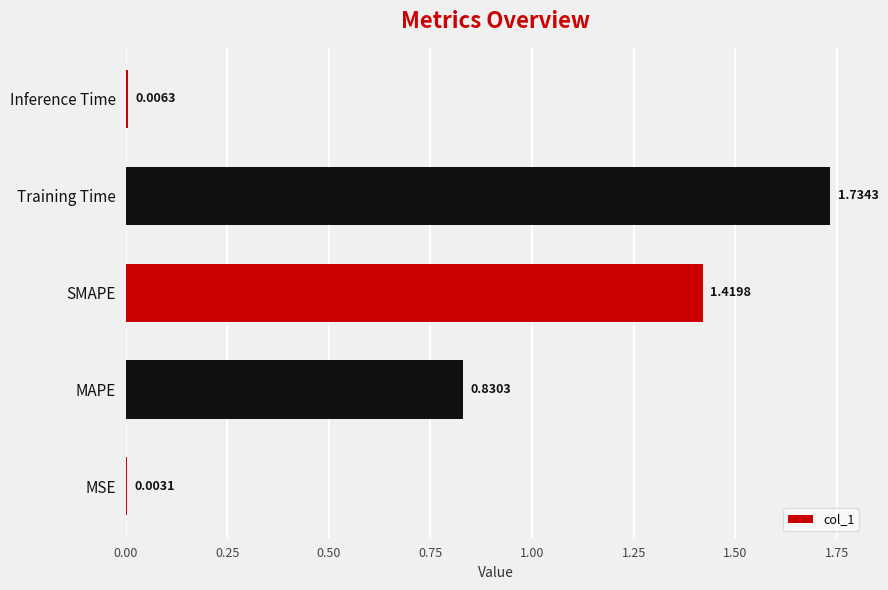

Between Inference Time and MSE, which is larger?

Inference Time